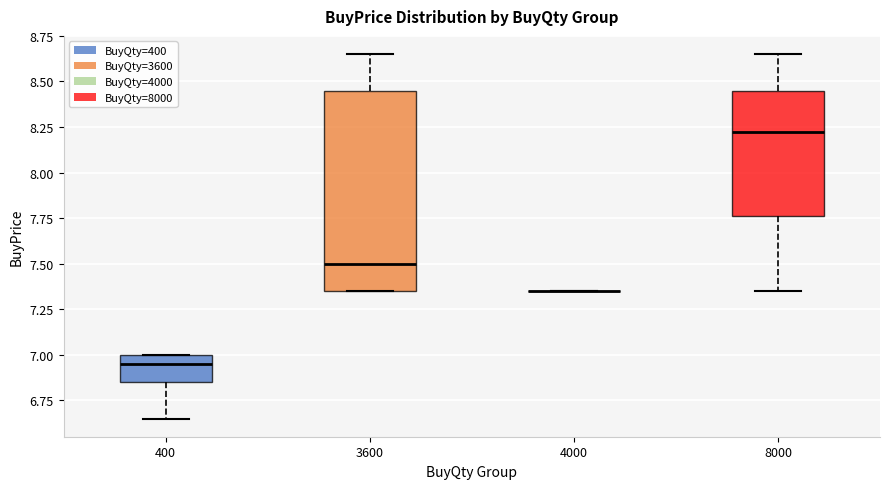

Which box is the tallest, from its lower edge to its upper edge?

3600